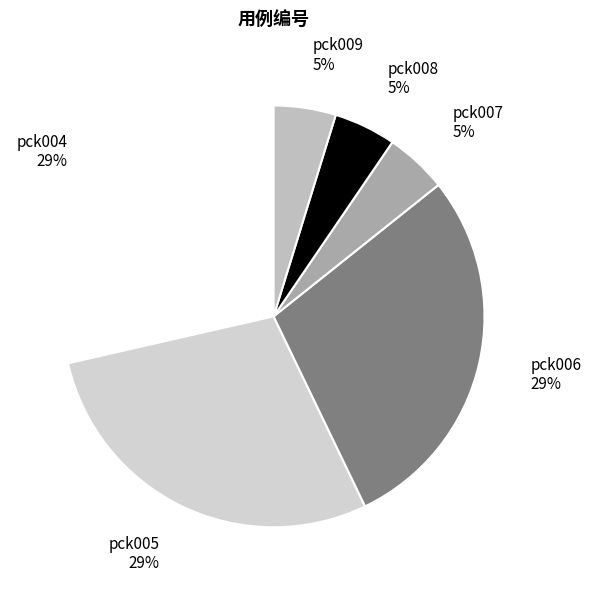

Do pck004 and pck006 together represent more than half of the pie?

Yes